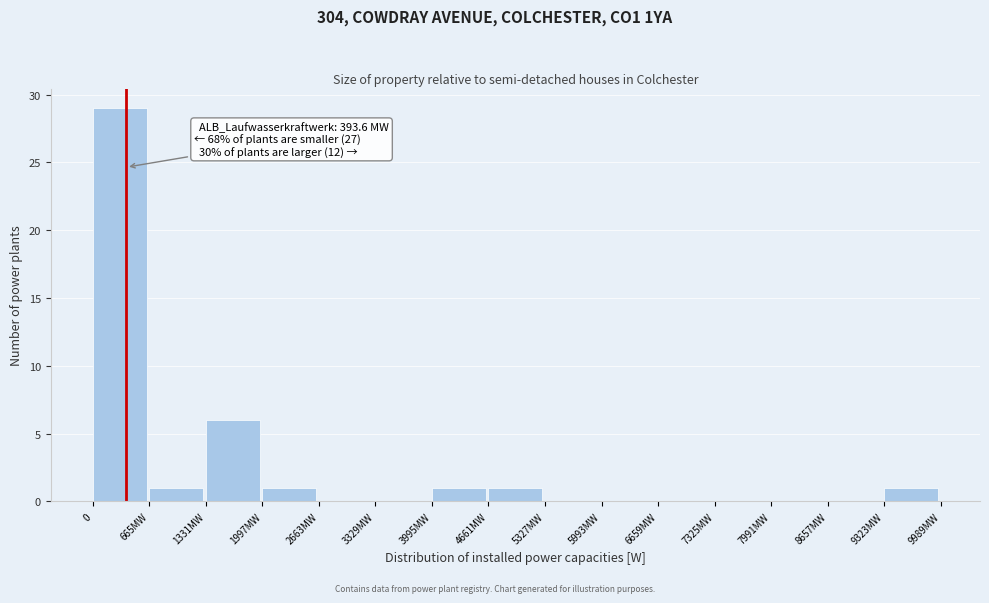

Reading right to left, list all the values displayed in this chart.

9323MW=1	8657MW=0	7991MW=0	7325MW=0	6659MW=0	5993MW=0	5327MW=0	4661MW=1	3995MW=1	3329MW=0	2663MW=0	1997MW=1	1331MW=6	665MW=1	0=29